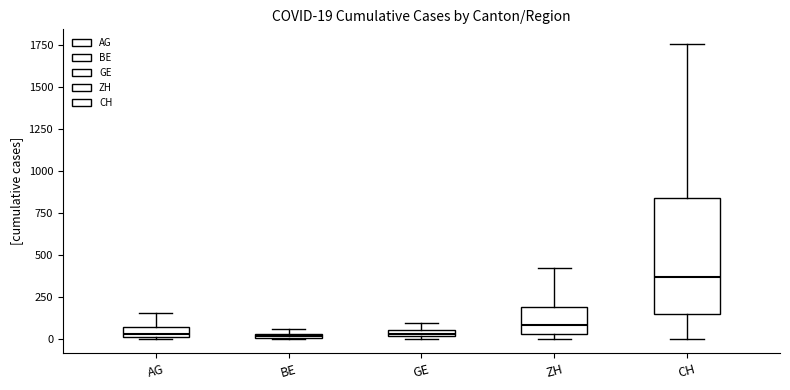

Which box is the tallest, from its lower edge to its upper edge?

CH